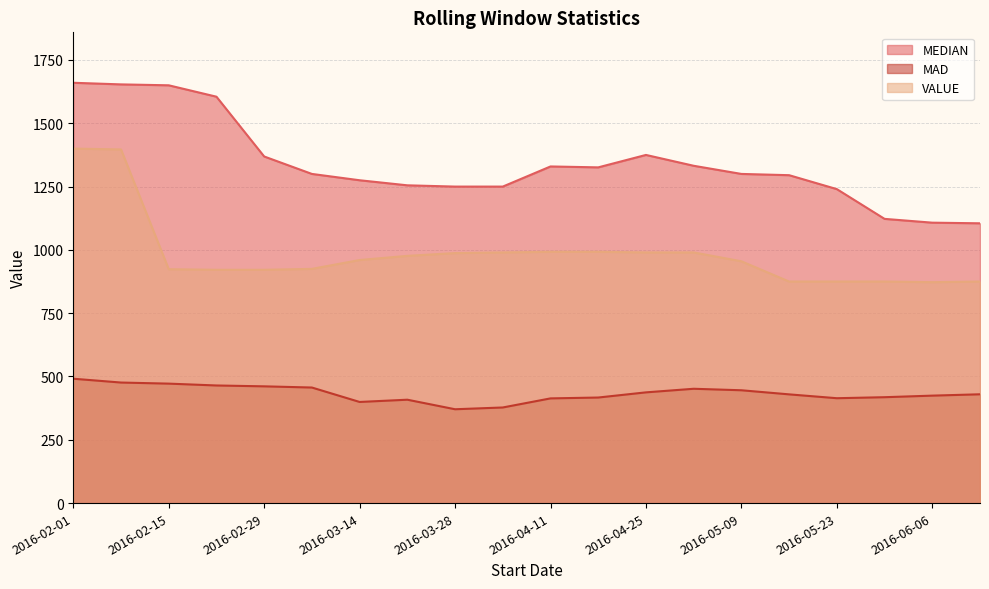

Which series has the largest total across all categories?

MEDIAN